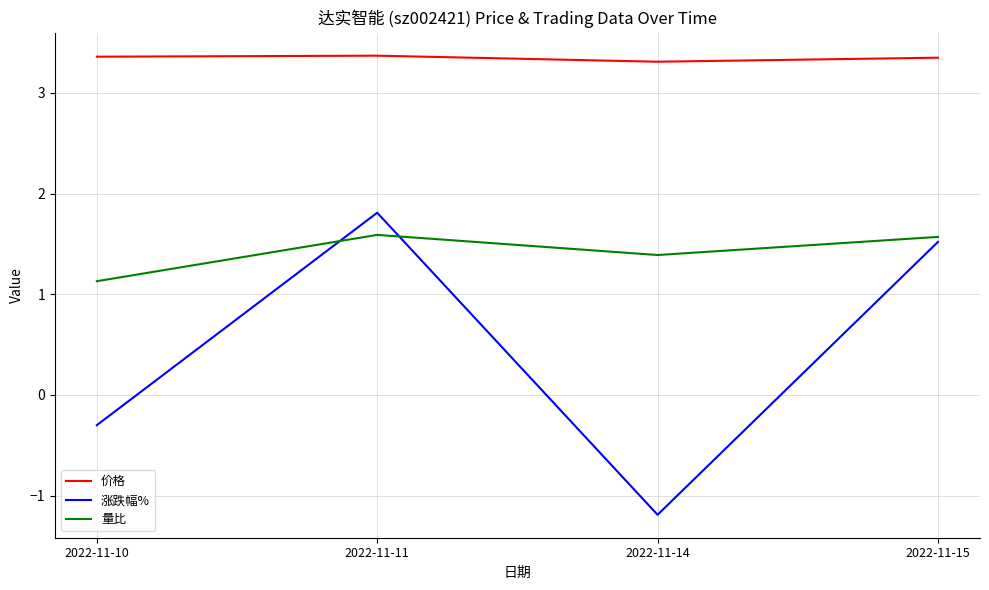

Between 2022-11-11 and 2022-11-14, which series saw the biggest shift?

涨跌幅%